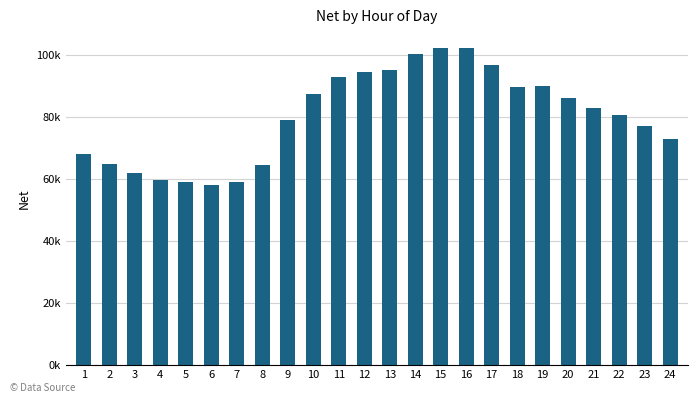

The value at 4 is 27490.8. True or false?

False